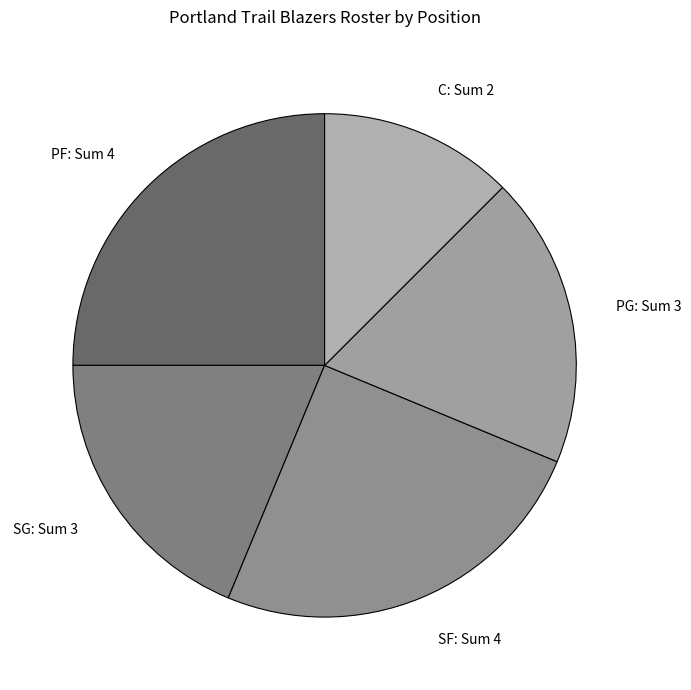

Is there a majority slice in this chart?

No